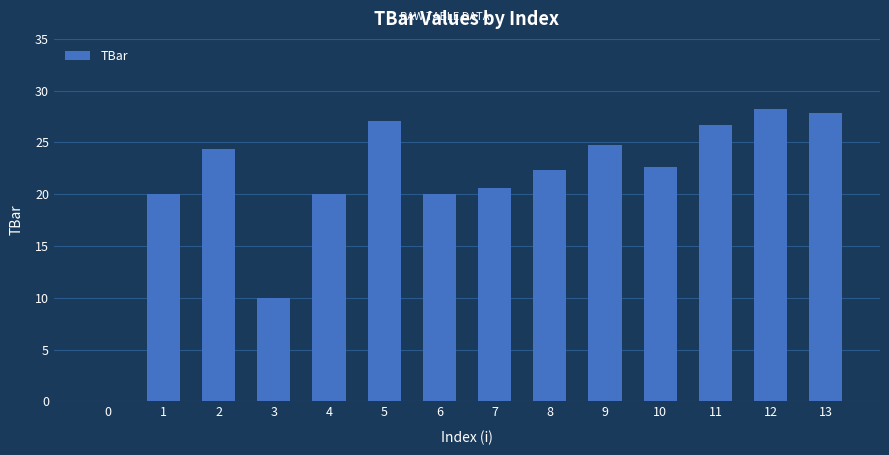

The value at 3 is 4.7. True or false?

False